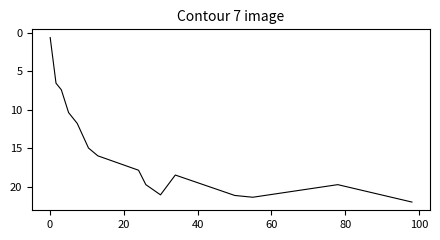

What is the difference between the second highest and second lowest values?

14.8